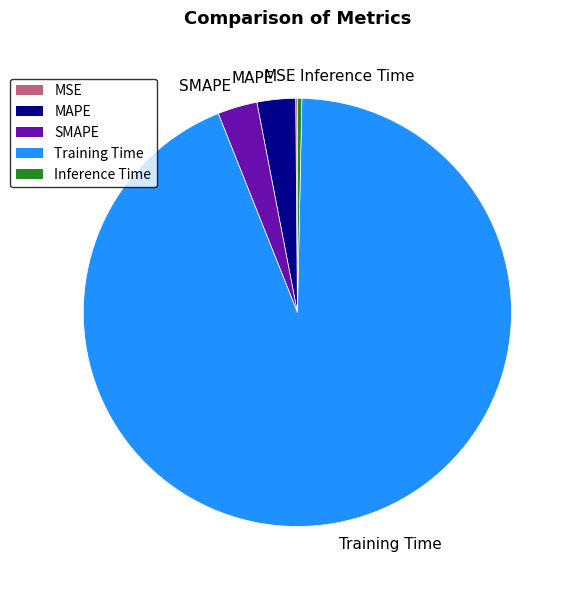

Does MAPE account for over 50% of the chart?

No